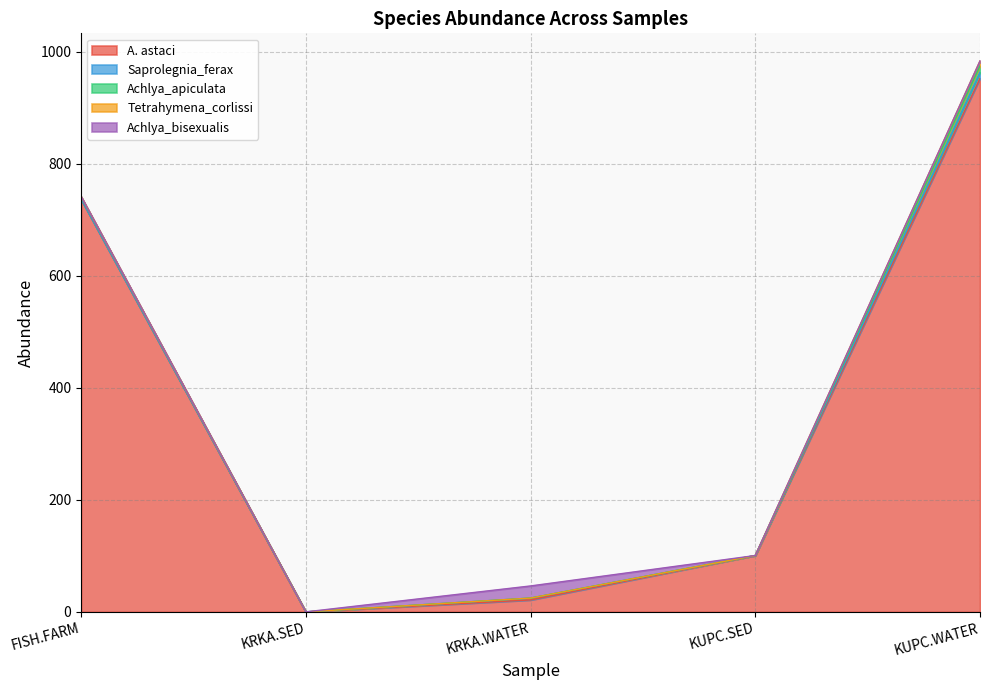

What is the total value across all series at KUPC.WATER?

984.0